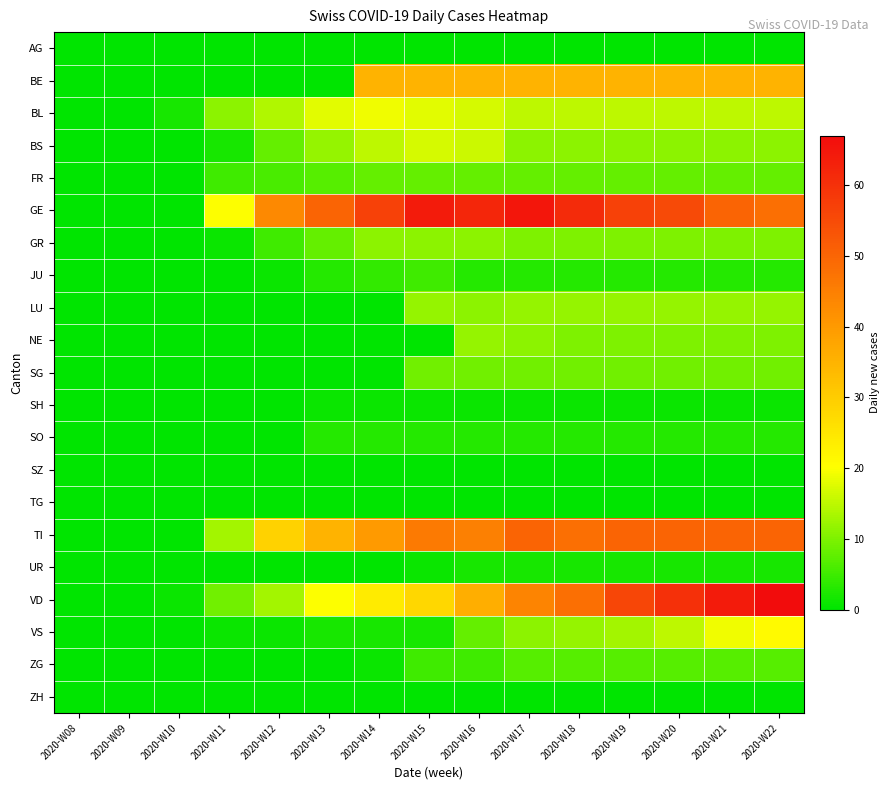

How many categories are shown in the chart?

15